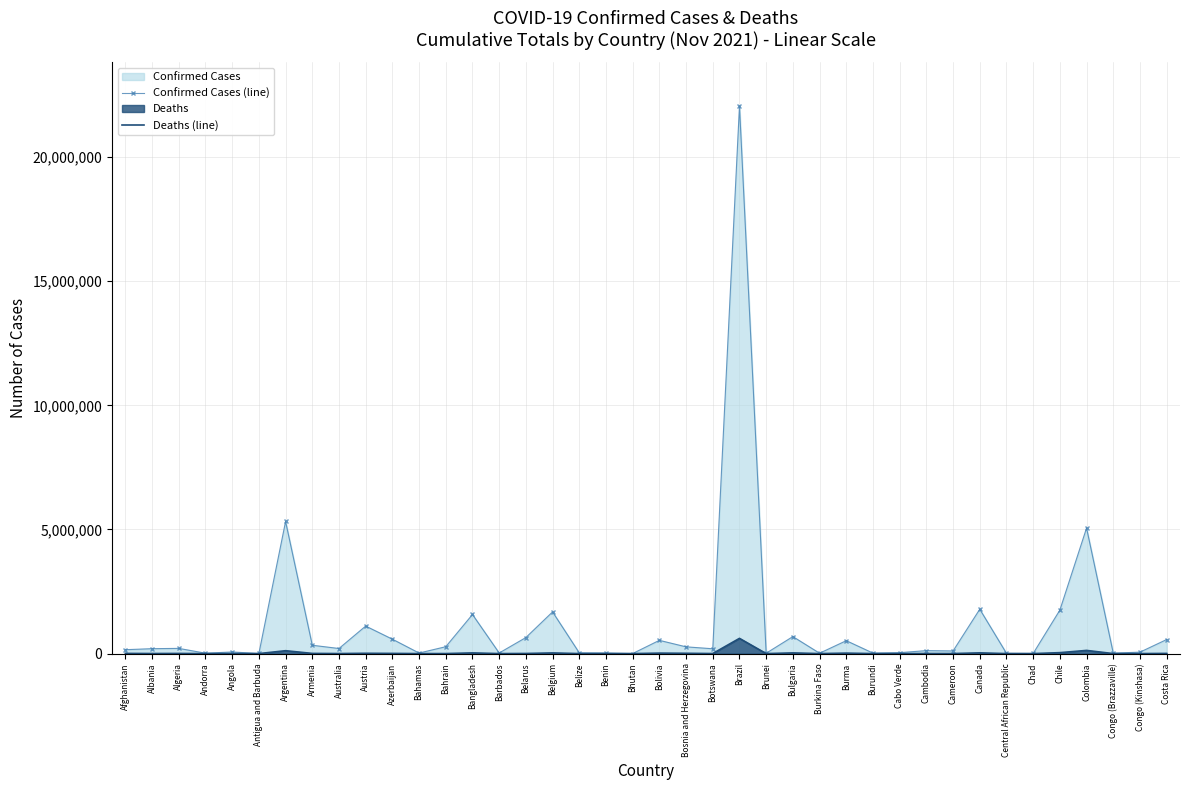

True or false: Confirmed Cases (line) and Deaths (line) intersect in this chart.

False